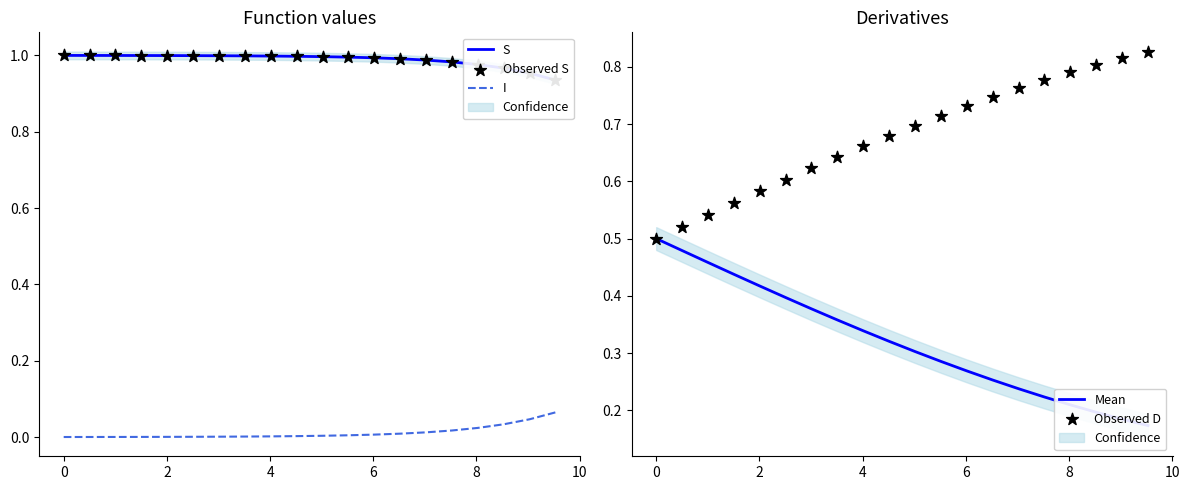

At how many categories does at least one series exceed 0?

20